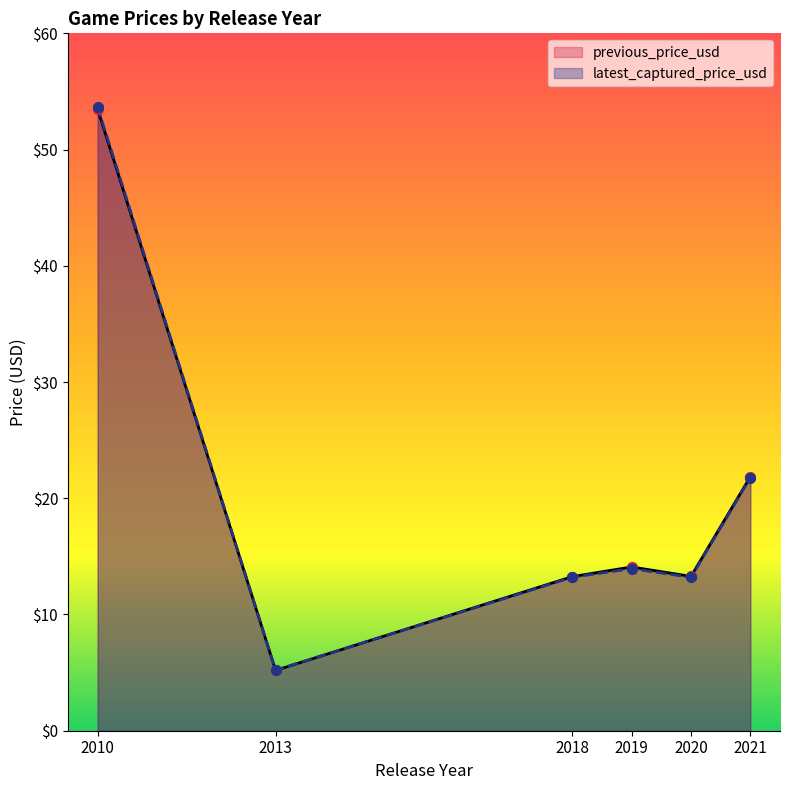

What are all the series names shown in the legend?

previous_price_usd, latest_captured_price_usd